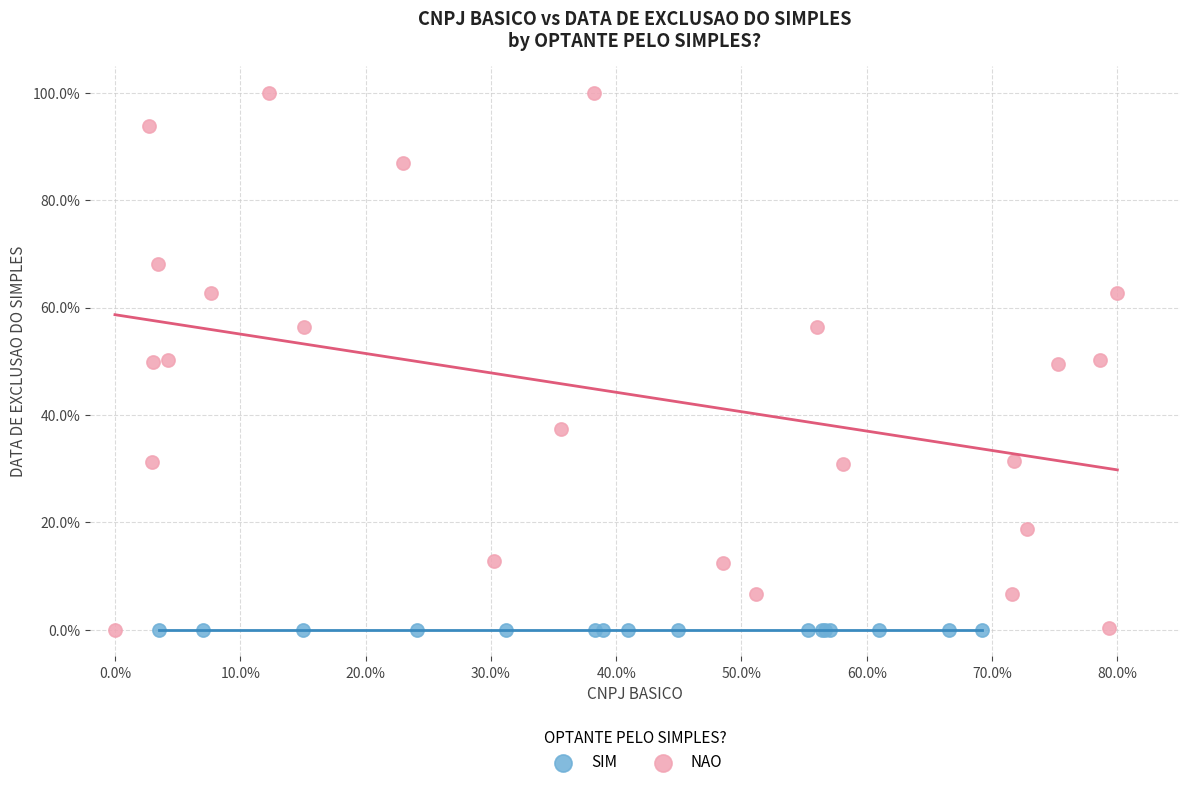

Which series reaches the maximum Y coordinate?

NAO